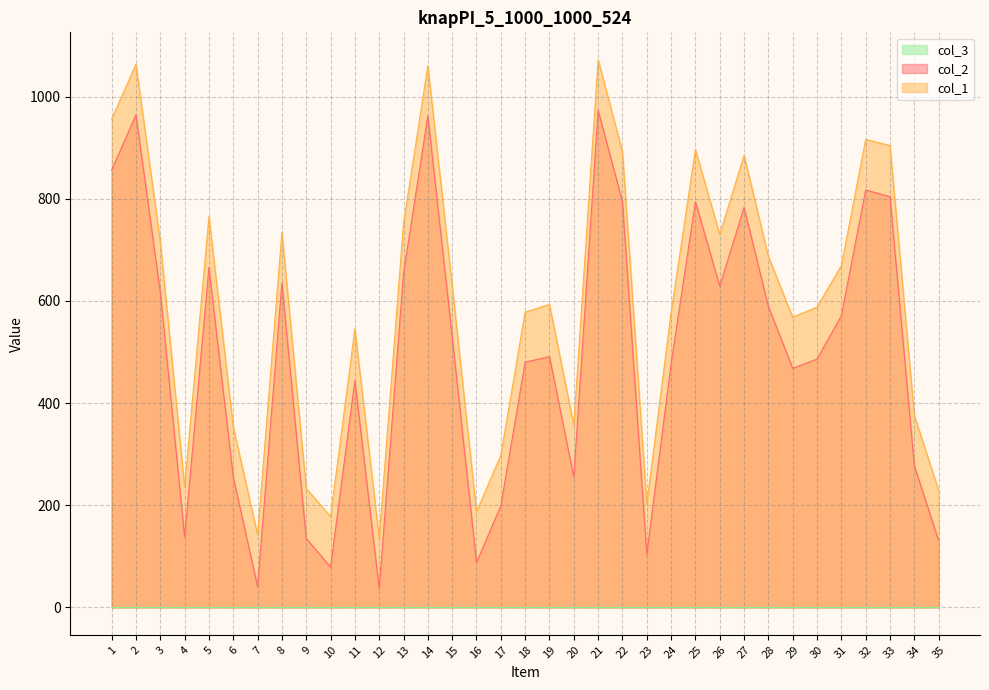

At which category does col_2 reach its first local peak?

2